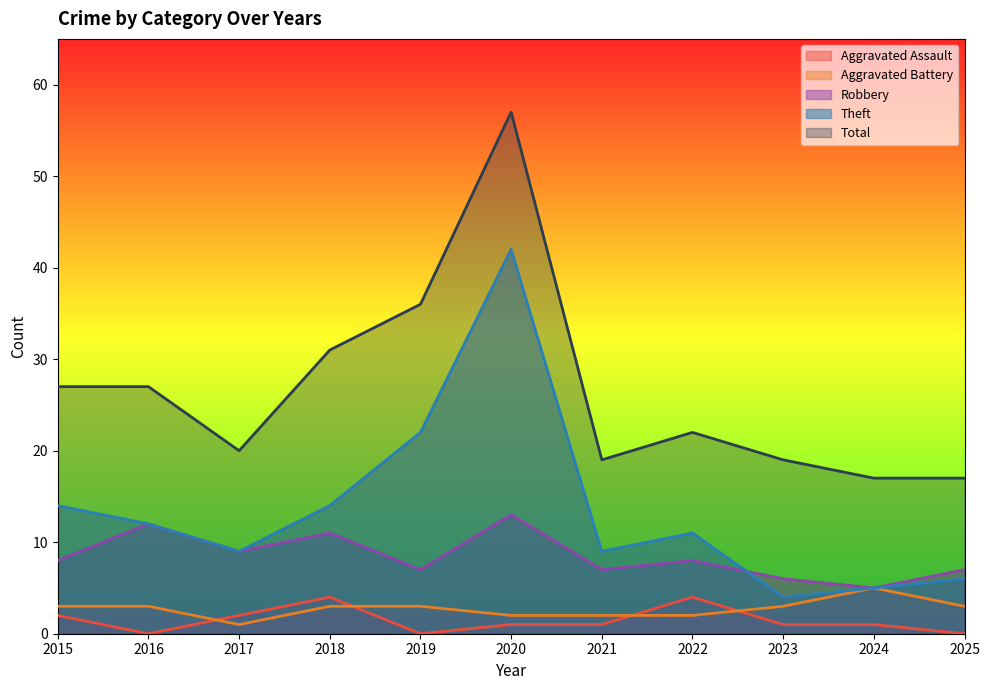

The value of Theft at 2015 is 14. True or false?

True